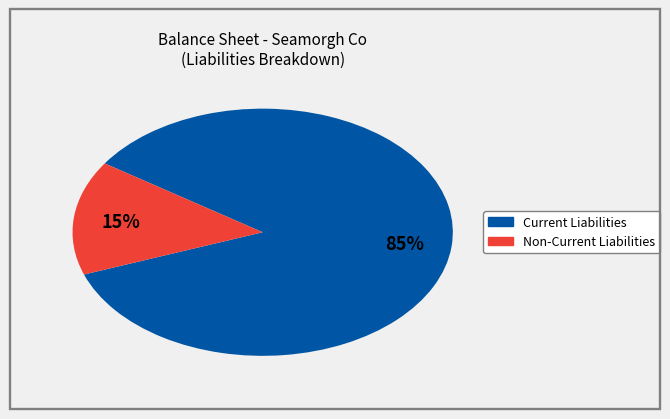

Is there a majority slice in this chart?

Yes